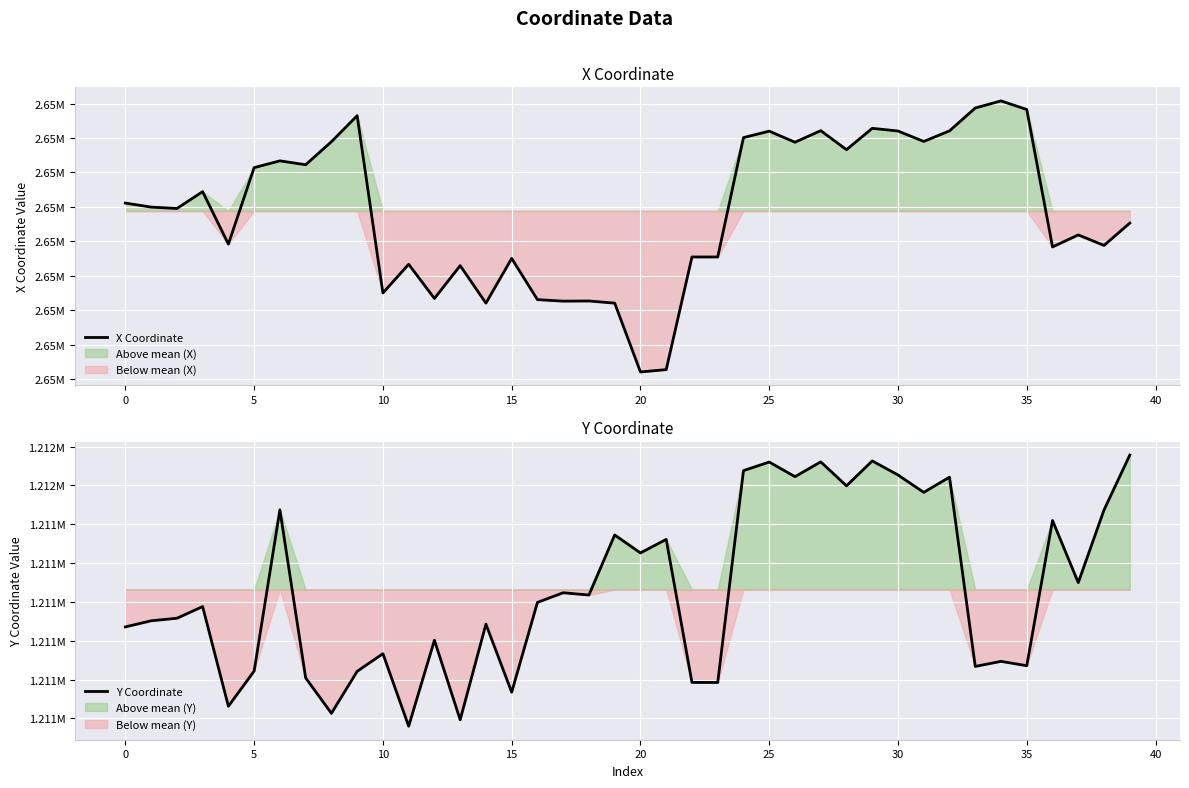

True or false: Y Coordinate and X Coordinate cross at least once.

False